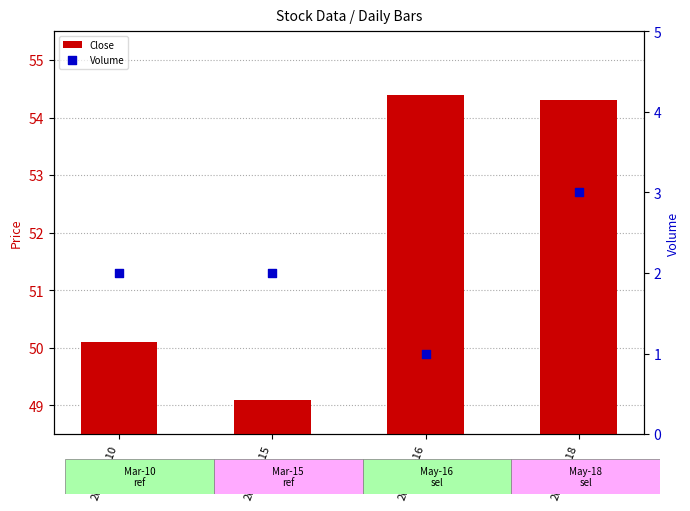

Which series has the largest Y range (max minus min)?

Close